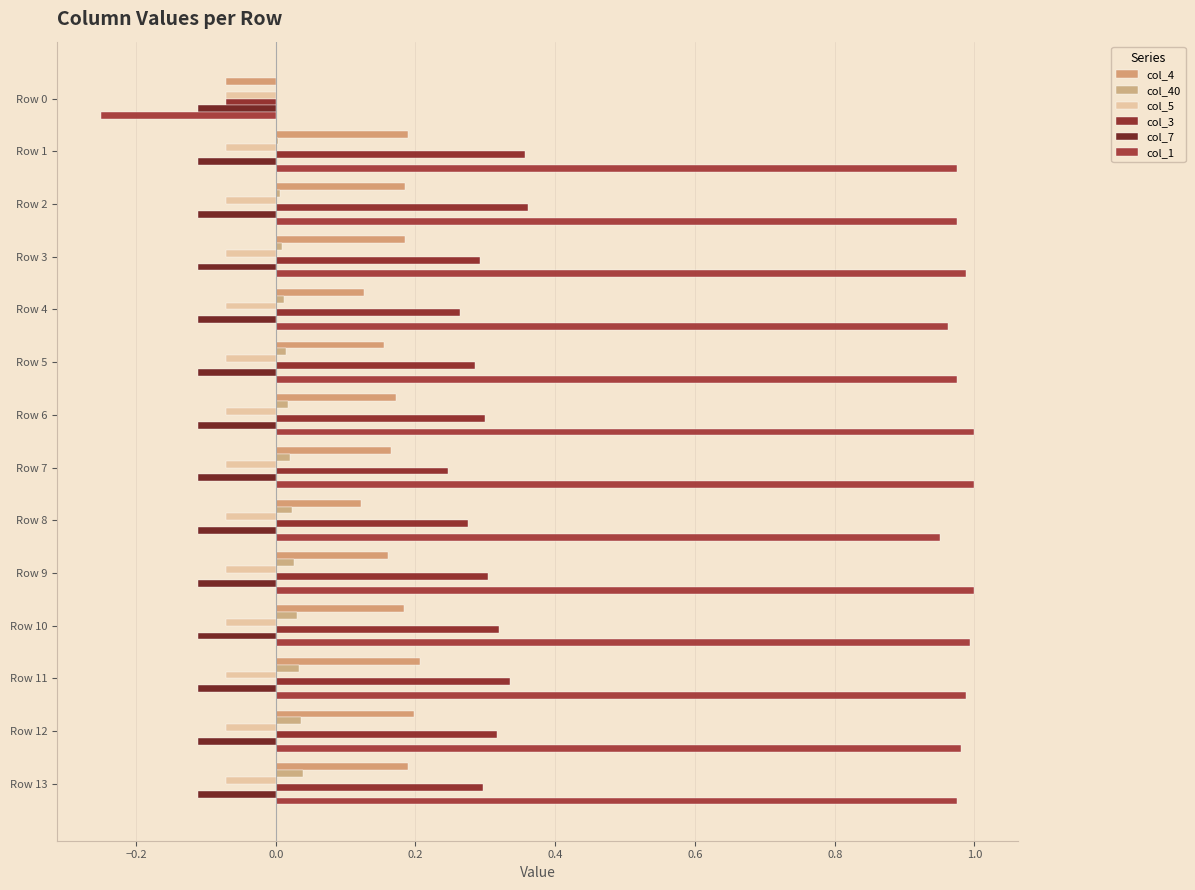

How many positive values does the col_1 series have?

13